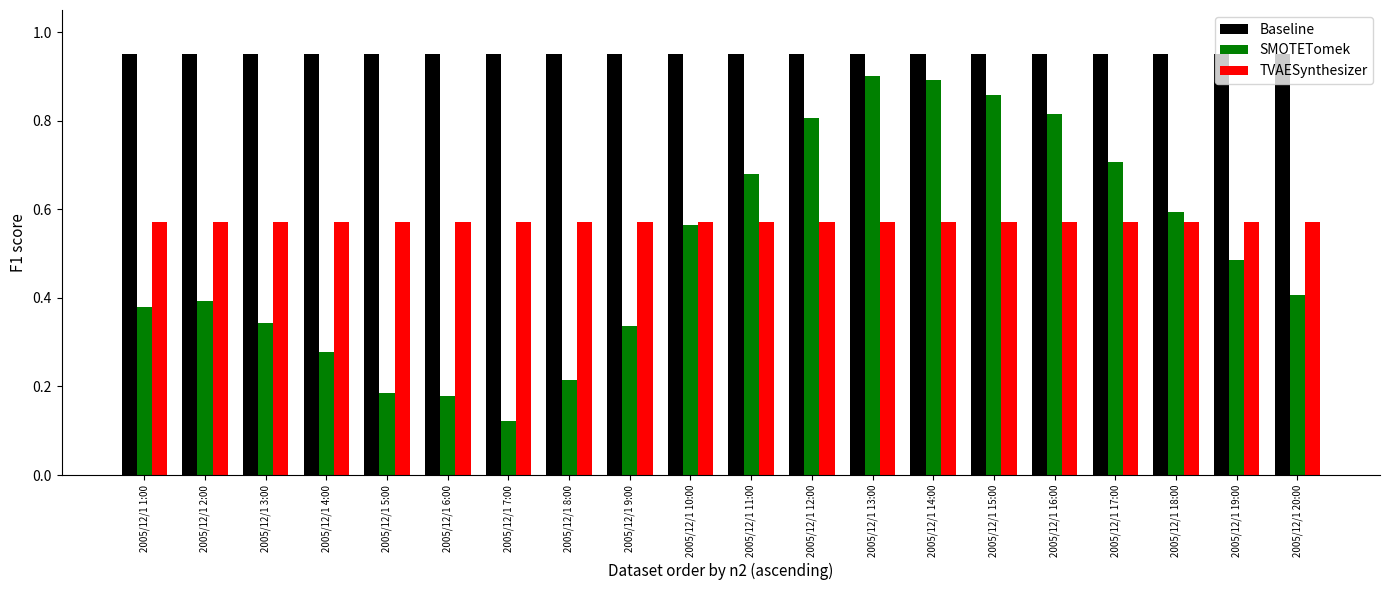

The value of TVAESynthesizer at 2005/12/1 16:00 is 0.6. True or false?

True